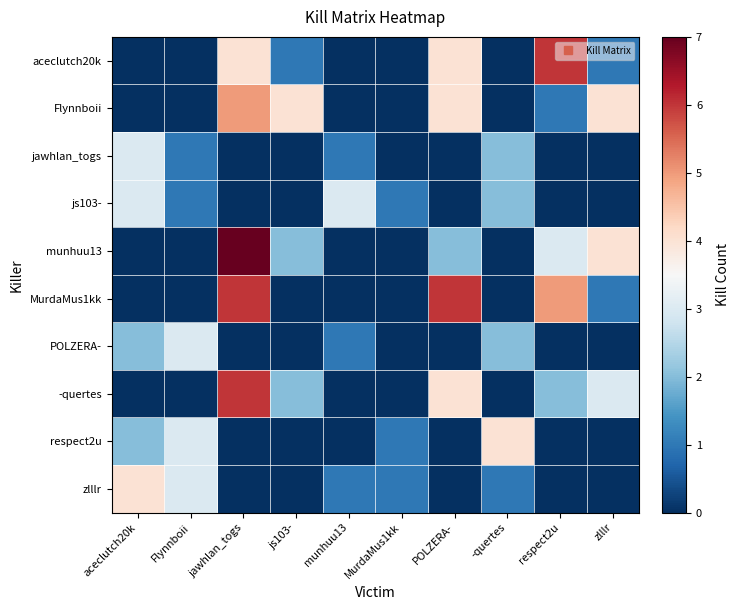

At js103-, list the series in order from largest to smallest.

Flynnboii, munhuu13, -quertes, aceclutch20k, jawhlan_togs, js103-, MurdaMus1kk, POLZERA-, respect2u, zlllr